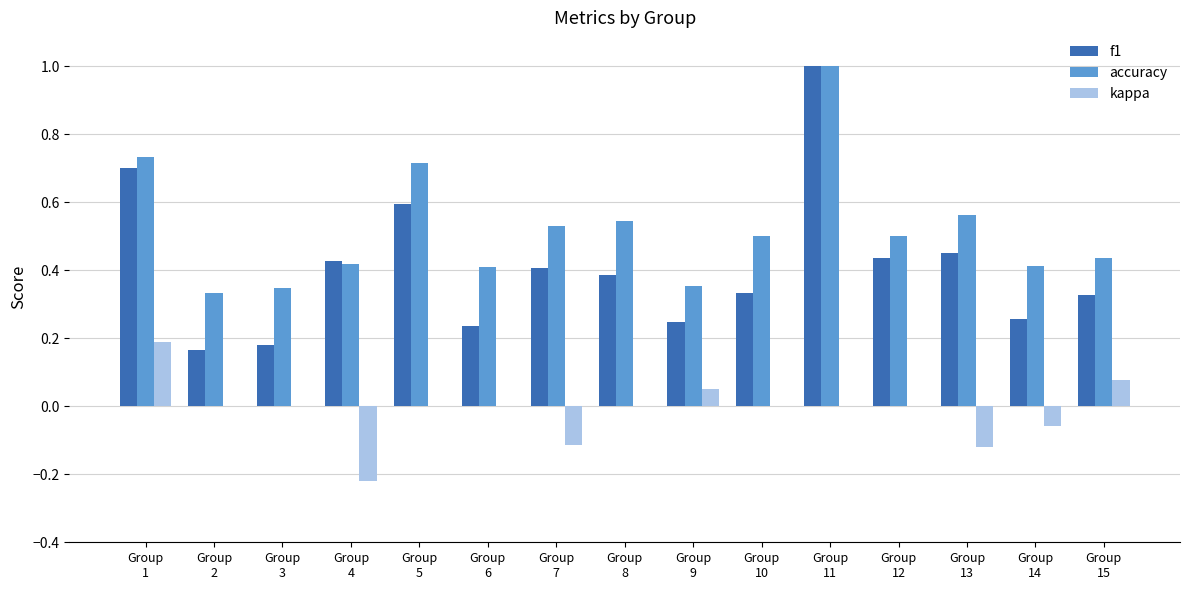

Is it true that f1 equals 0.4 at Group
8?

True